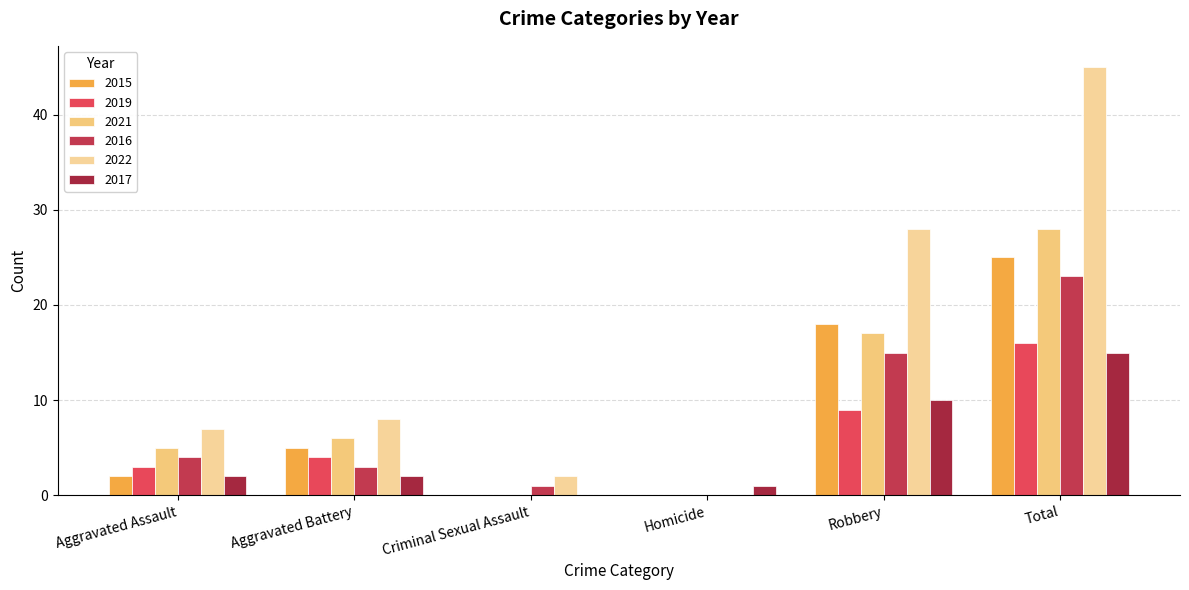

Is the value of 2019 at Robbery greater than the value of 2017 at Homicide?

Yes